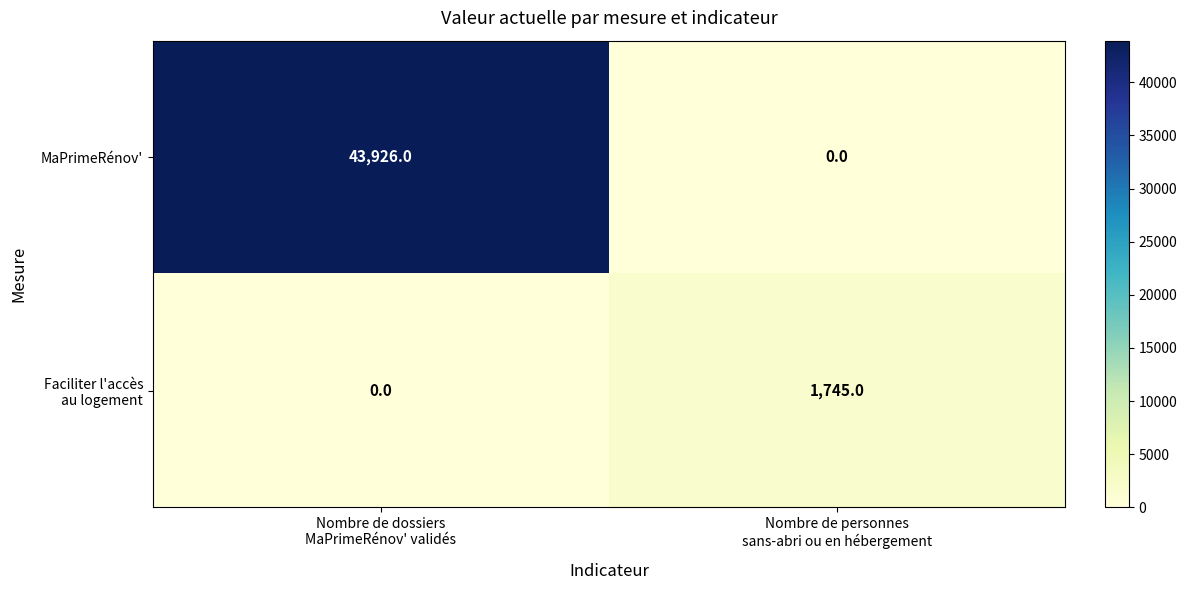

What is the average value of the MaPrimeRénov' series?

21963